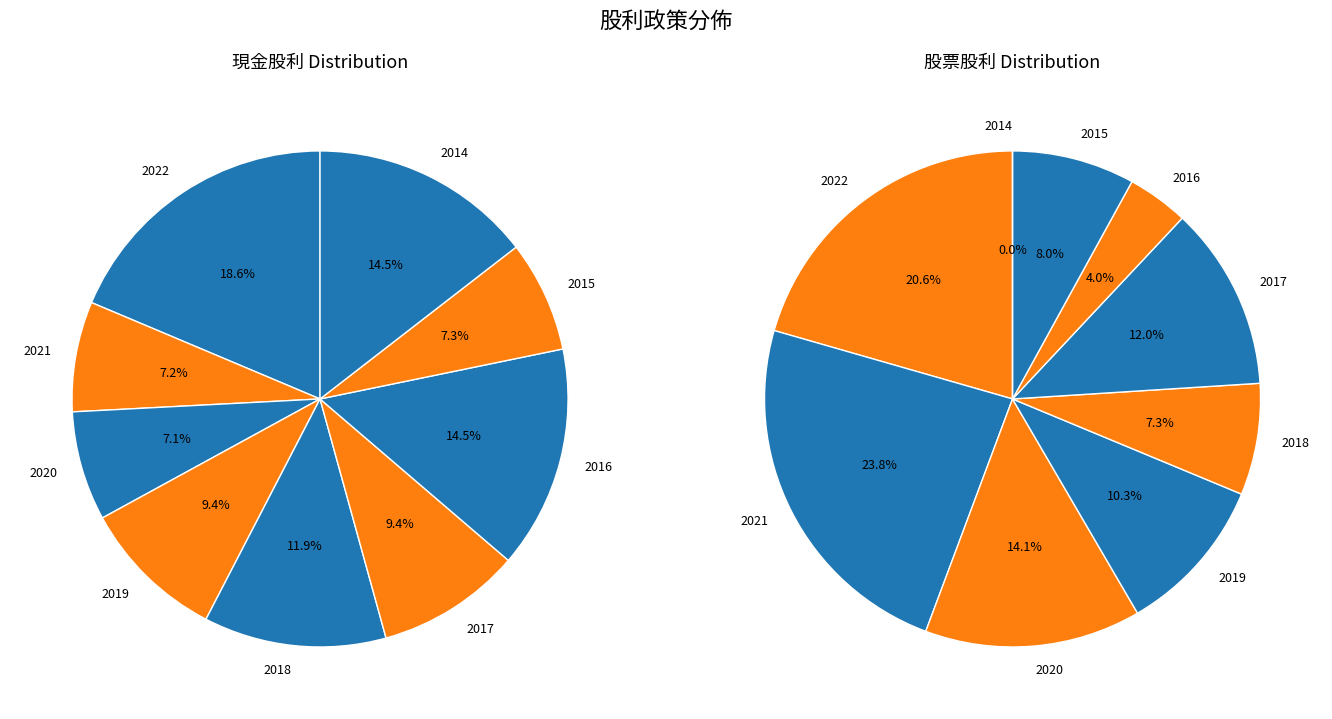

True or false: 2018 accounts for 1% of the total.

False